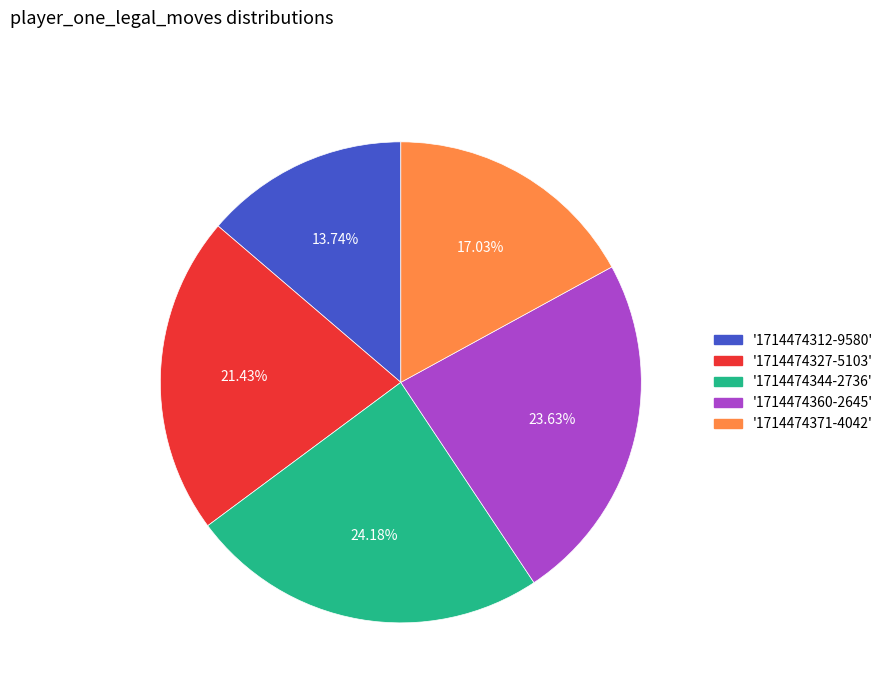

Is there any slice that represents more than half of the pie?

No